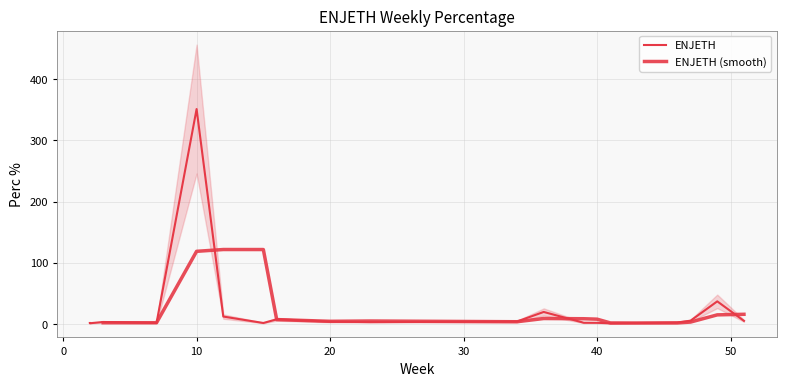

Does the chart have visible grid lines?

Yes